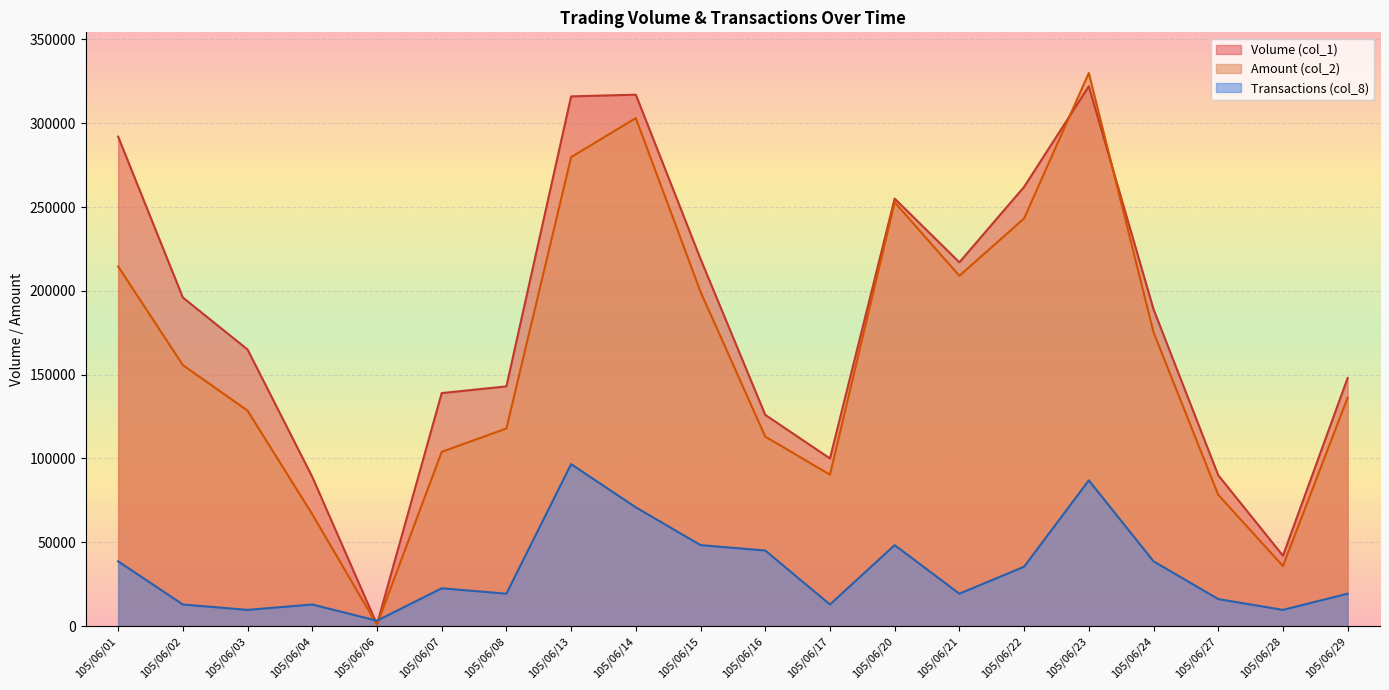

In Volume (col_1), how many points are lower than both neighbors (excluding endpoints)?

4